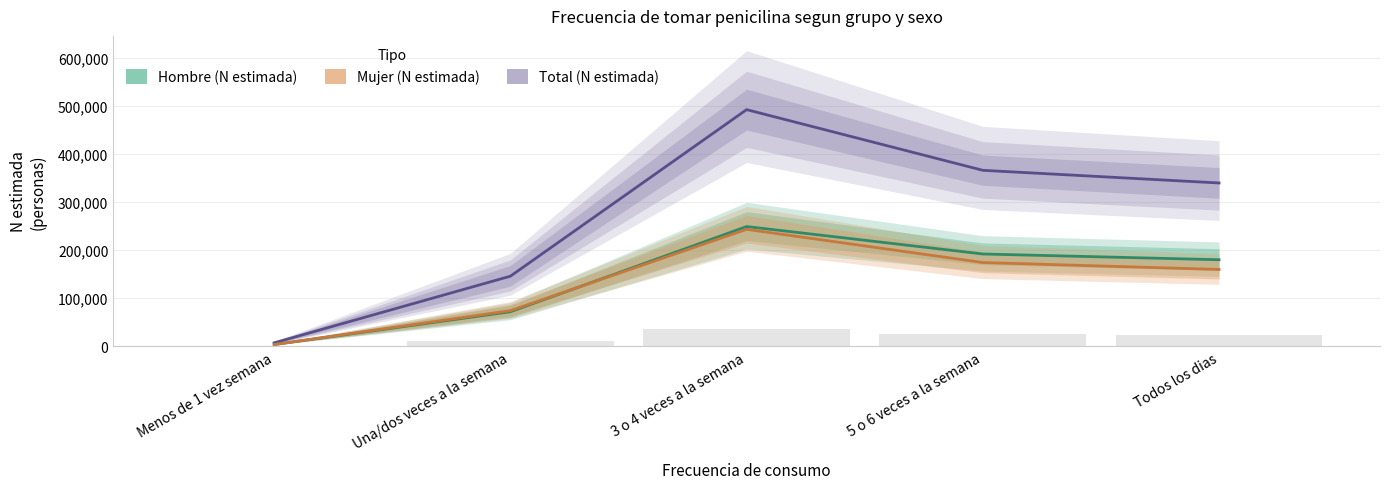

How many groups of bars are there?

5